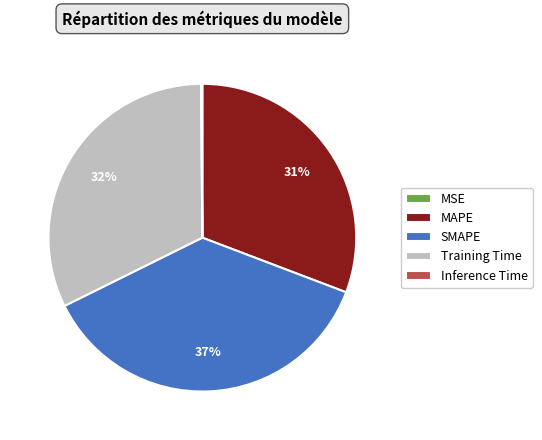

What is the ratio of the value at MAPE to the value at Training Time?

1.0